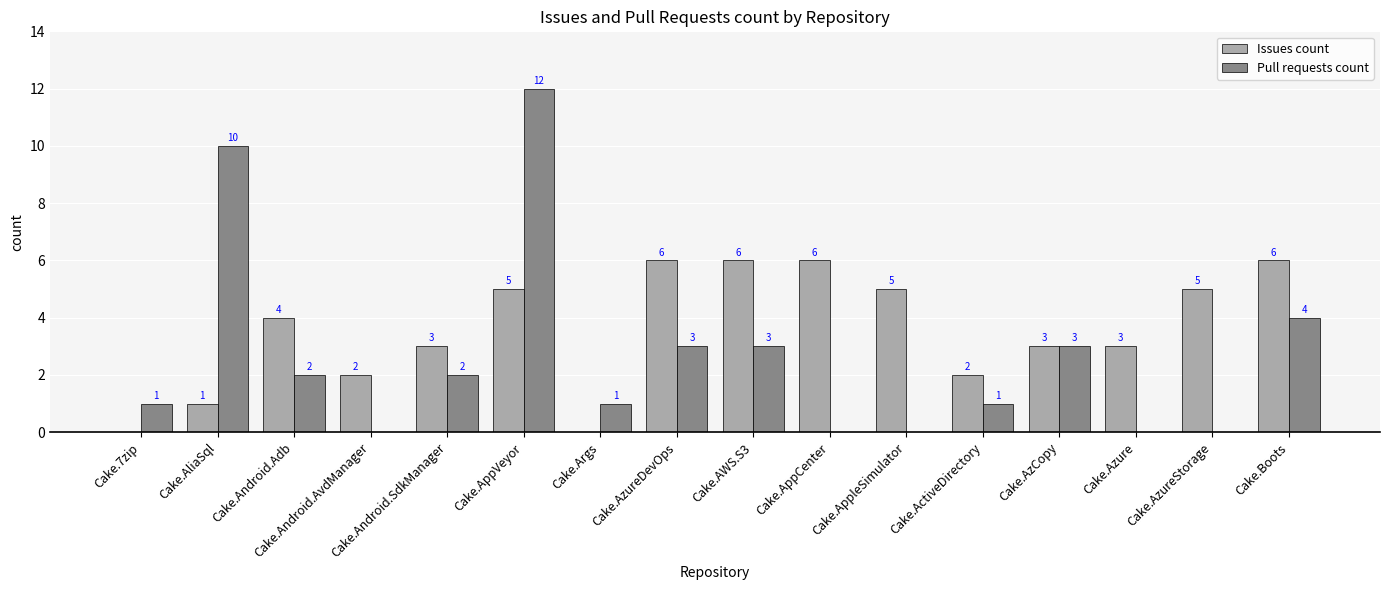

What is the highest value of the Issues count series?

6